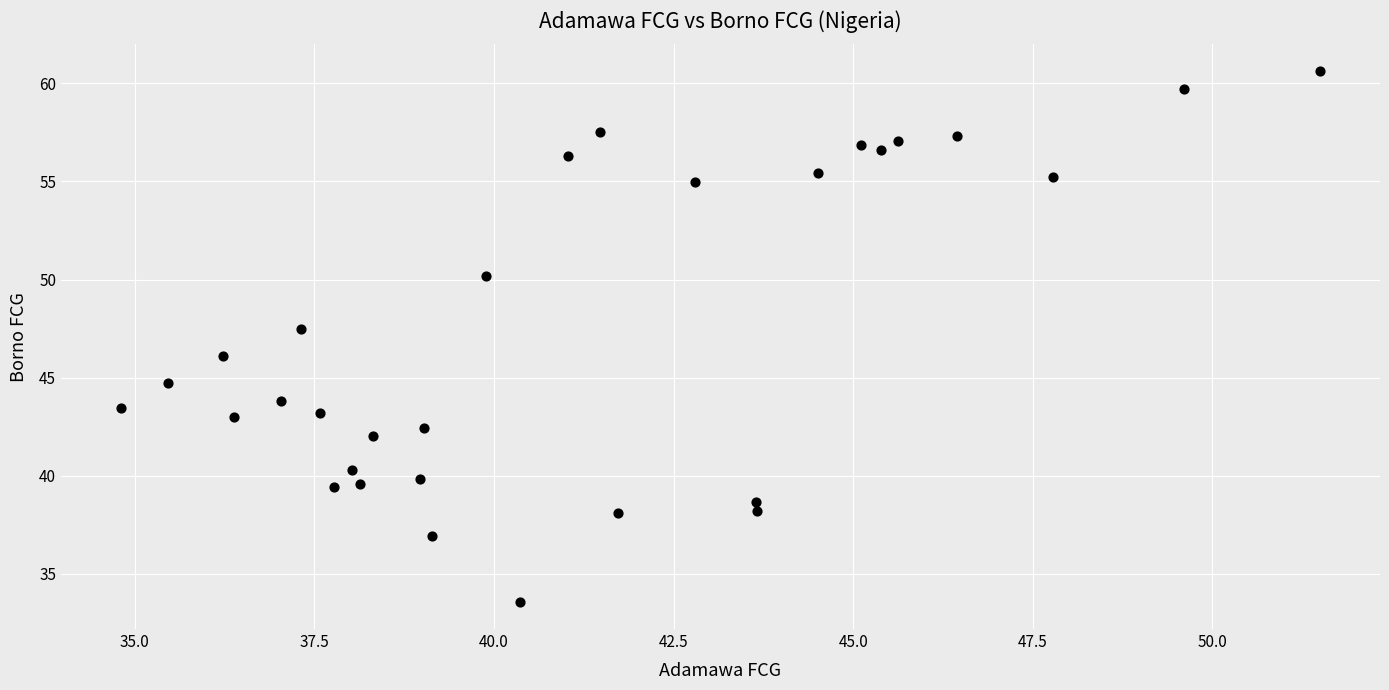

What Y value in the scatter plot is closest to 47?

47.5